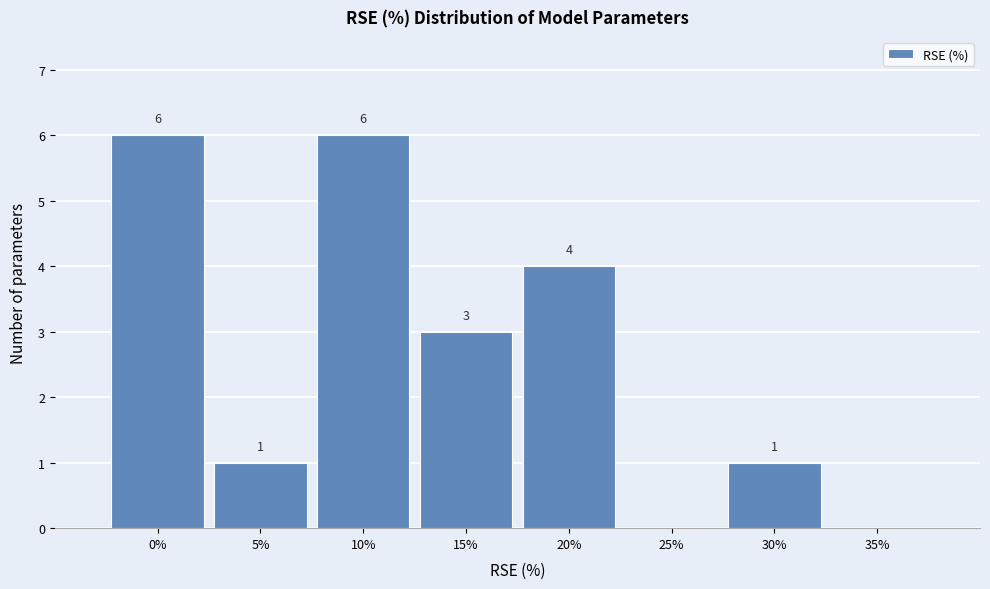

Reading left to right, transcribe all the data shown in this chart.

0%=6	5%=1	10%=6	15%=3	20%=4	25%=0	30%=1	35%=0